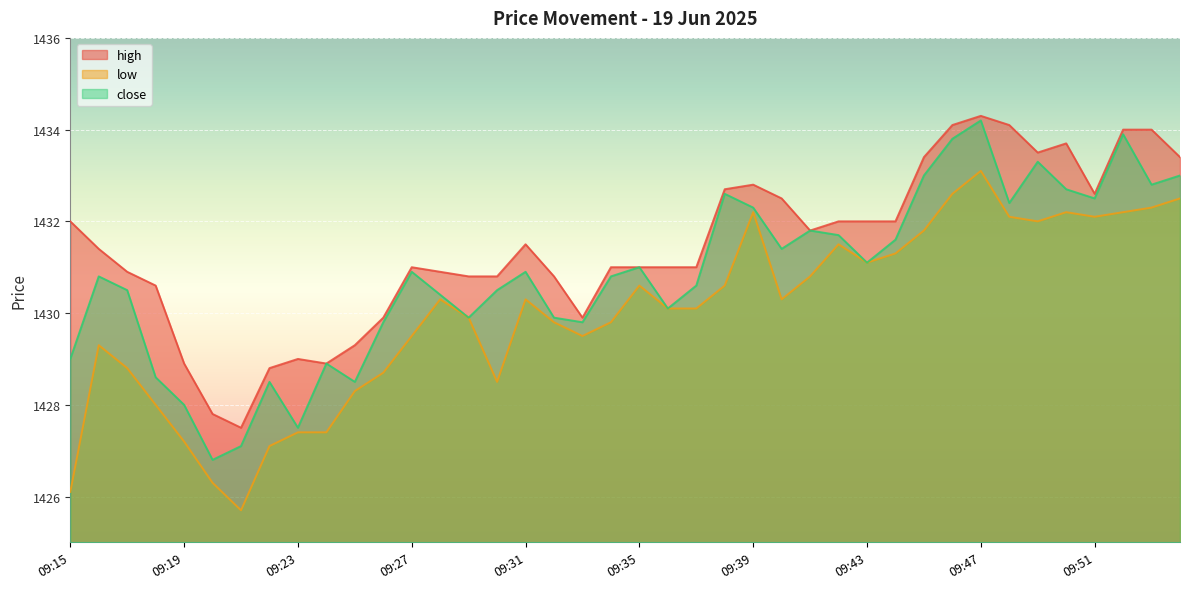

Reading left to right, list all the values displayed in this chart.

high: 1432.0	1431.4	1430.9	1430.6	1428.9	1427.8	1427.5	1428.8	1429.0	1428.9	1429.3	1429.9	1431.0	1430.9	1430.8	1430.8	1431.5	1430.8	1429.9	1431.0	1431.0	1431.0	1431.0	1432.7	1432.8	1432.5	1431.8	1432.0	1432.0	1432.0	1433.4	1434.1	1434.3	1434.1	1433.5	1433.7	1432.6	1434.0	1434.0	1433.4
low: 1426.1	1429.3	1428.8	1428.0	1427.2	1426.3	1425.7	1427.1	1427.4	1427.4	1428.3	1428.7	1429.5	1430.3	1429.9	1428.5	1430.3	1429.8	1429.5	1429.8	1430.6	1430.1	1430.1	1430.6	1432.2	1430.3	1430.8	1431.5	1431.1	1431.3	1431.8	1432.6	1433.1	1432.1	1432.0	1432.2	1432.1	1432.2	1432.3	1432.5
close: 1429.0	1430.8	1430.5	1428.6	1428.0	1426.8	1427.1	1428.5	1427.5	1428.9	1428.5	1429.8	1430.9	1430.4	1429.9	1430.5	1430.9	1429.9	1429.8	1430.8	1431.0	1430.1	1430.6	1432.6	1432.3	1431.4	1431.8	1431.7	1431.1	1431.6	1433.0	1433.8	1434.2	1432.4	1433.3	1432.7	1432.5	1433.9	1432.8	1433.0